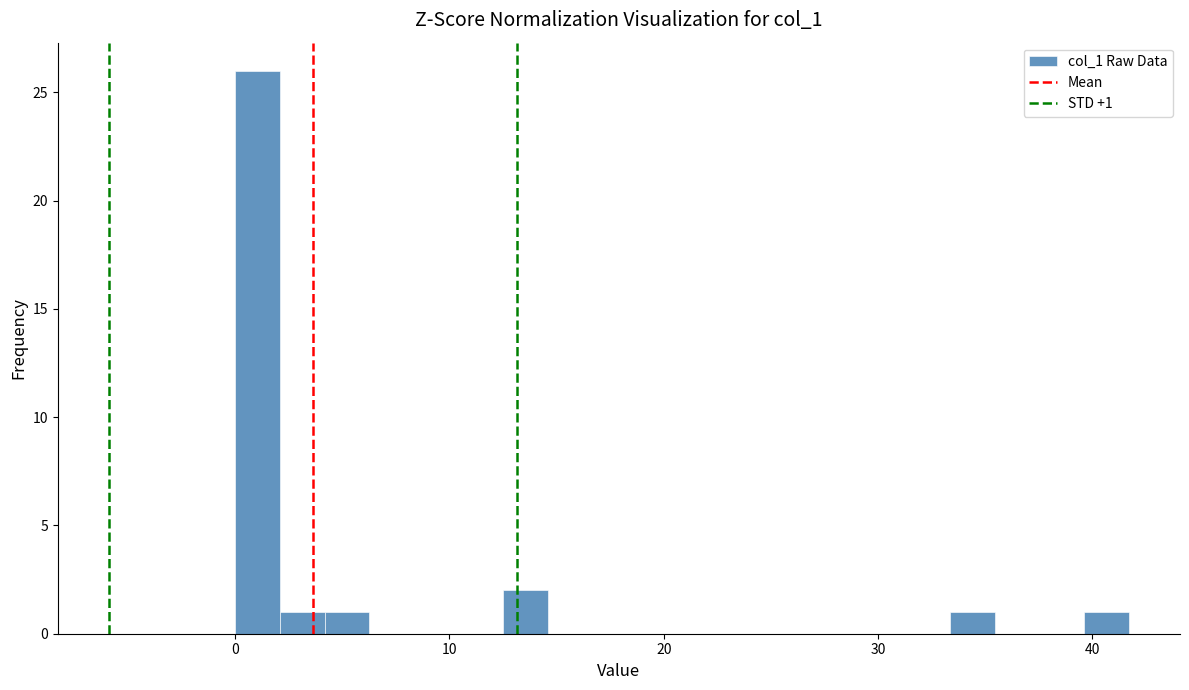

Read against the x-axis, roughly where is the centre of the tallest bar?

1